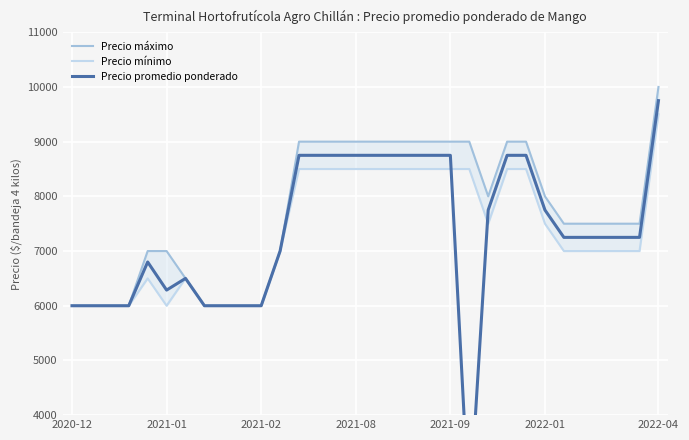

True or false: Precio mínimo has more than 2 interior local peaks.

False